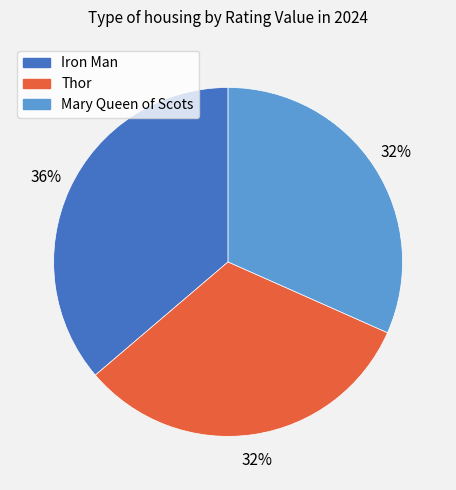

Is Iron Man the majority of the pie?

No